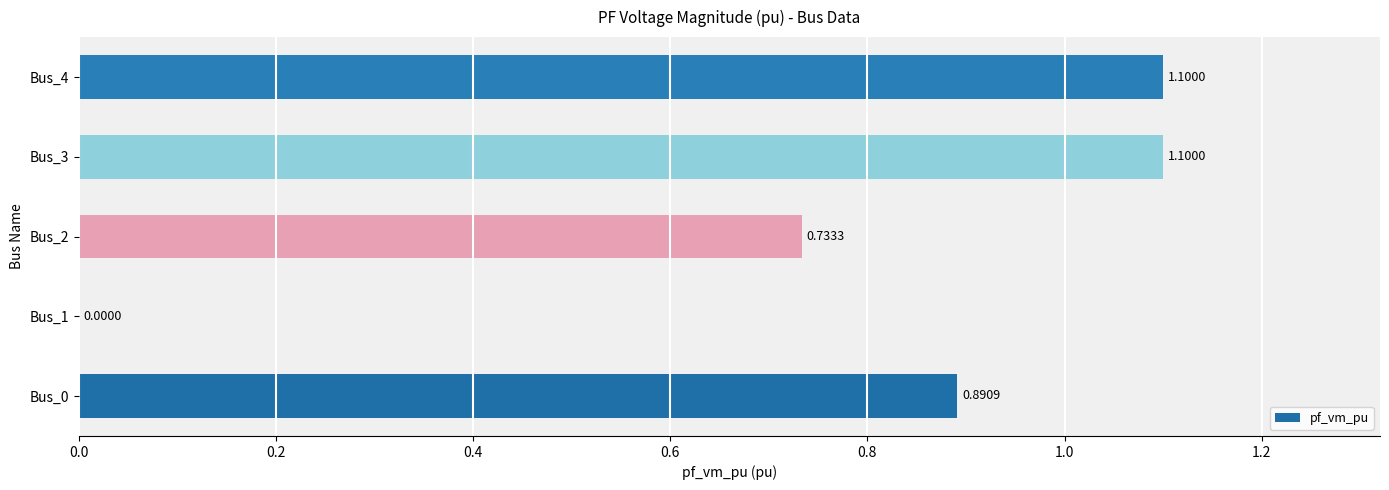

Between Bus_4 and Bus_2, which is larger?

Bus_4